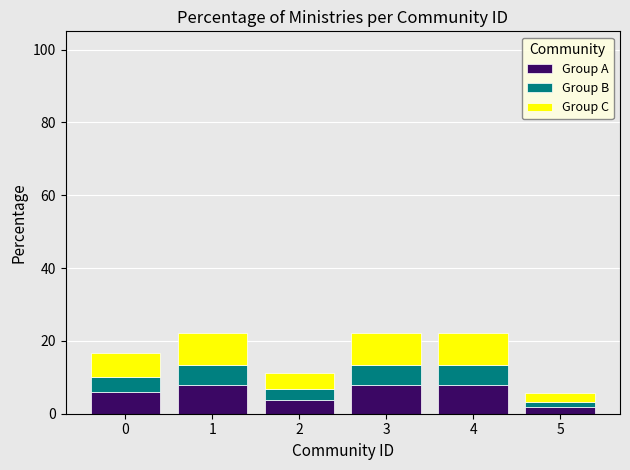

What is the highest value of the Group A series?

7.8